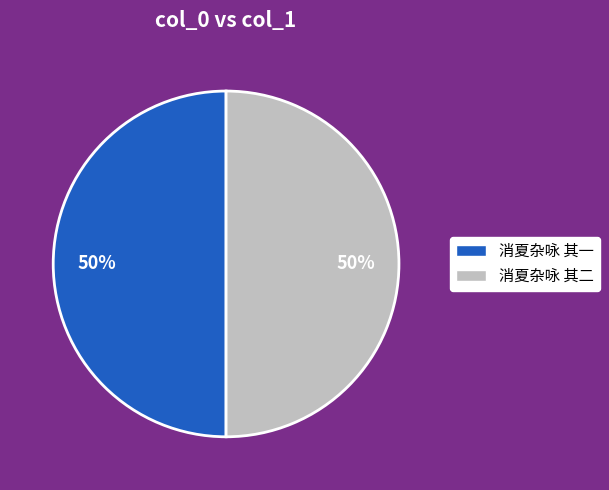

What is the ratio of the value at 消夏杂咏 其二 to the value at 消夏杂咏 其一?

1.0